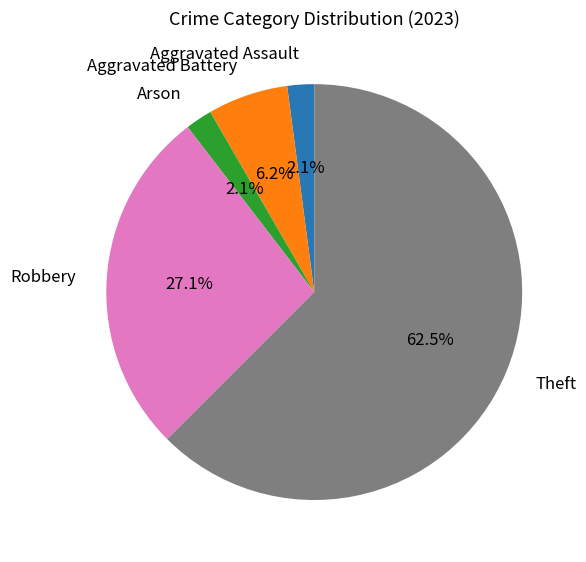

How many slices are in this pie chart?

5